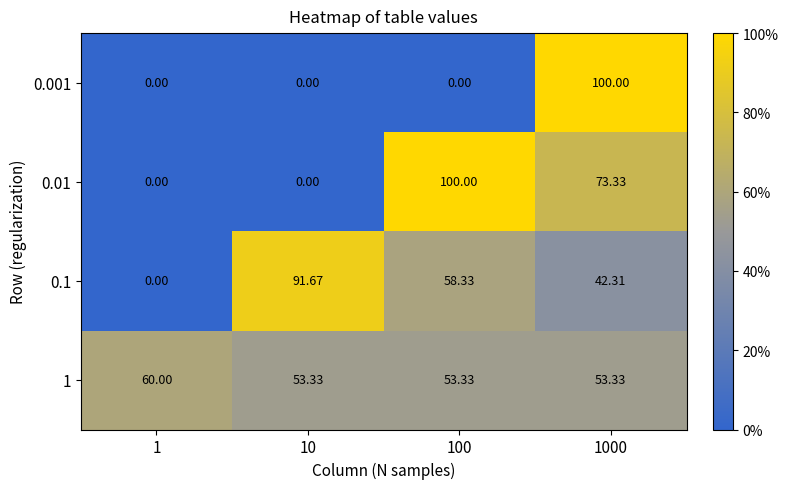

What is the spread (max minus min) of values at 1000?

57.7